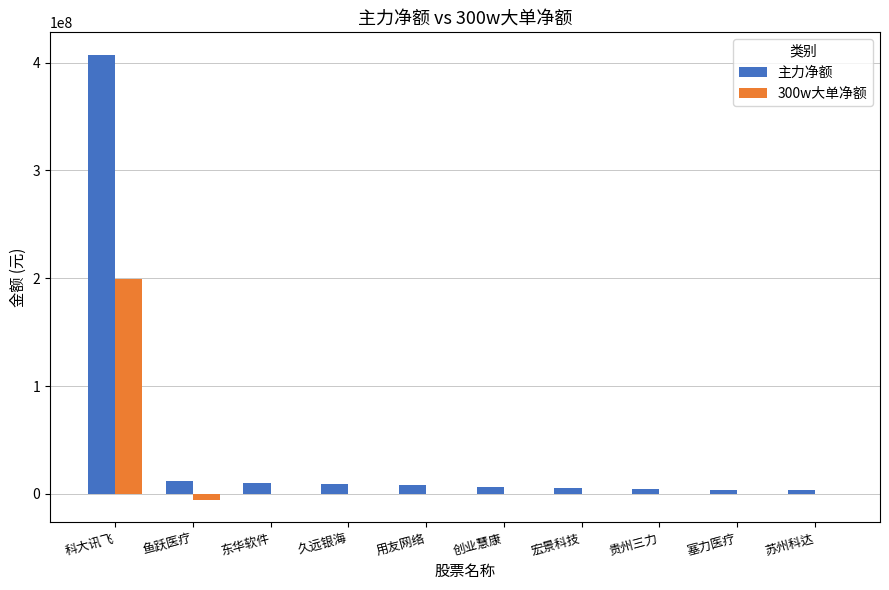

The value of 主力净额 at 苏州科达 is 3833211. True or false?

True